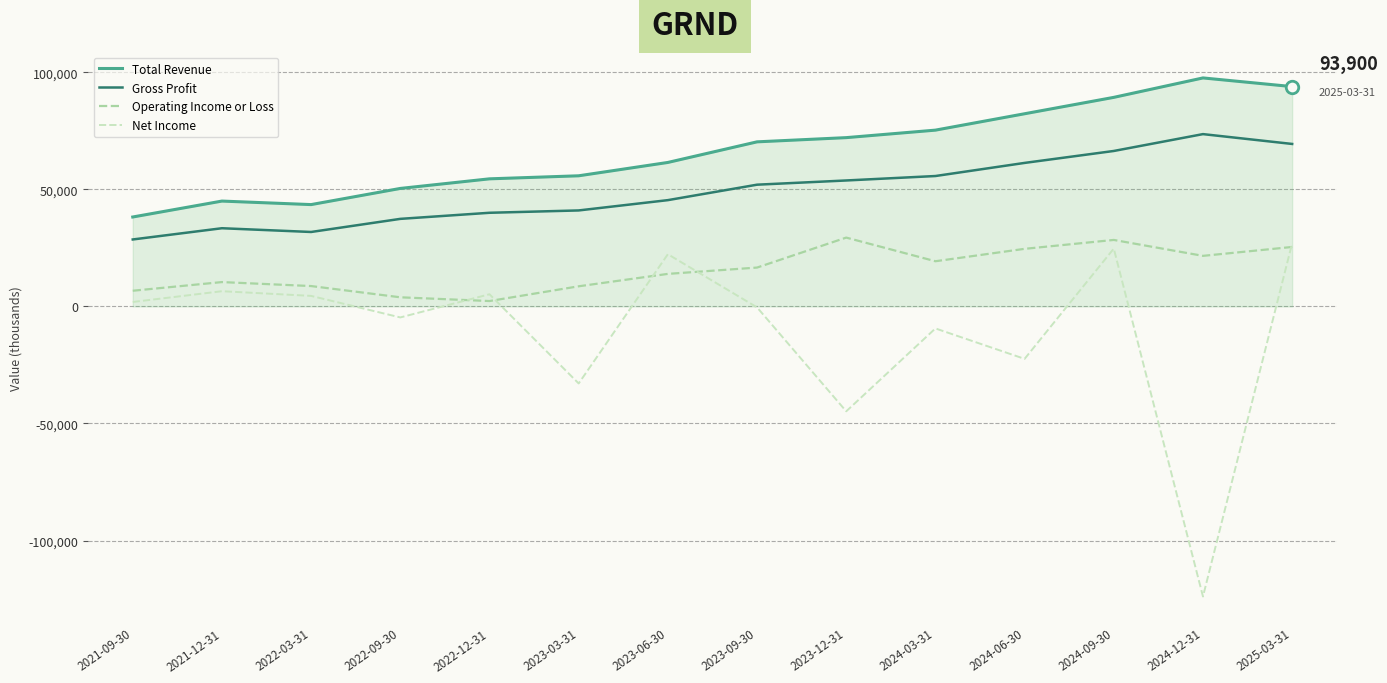

True or false: Total Revenue has more than 1 interior local peaks.

True